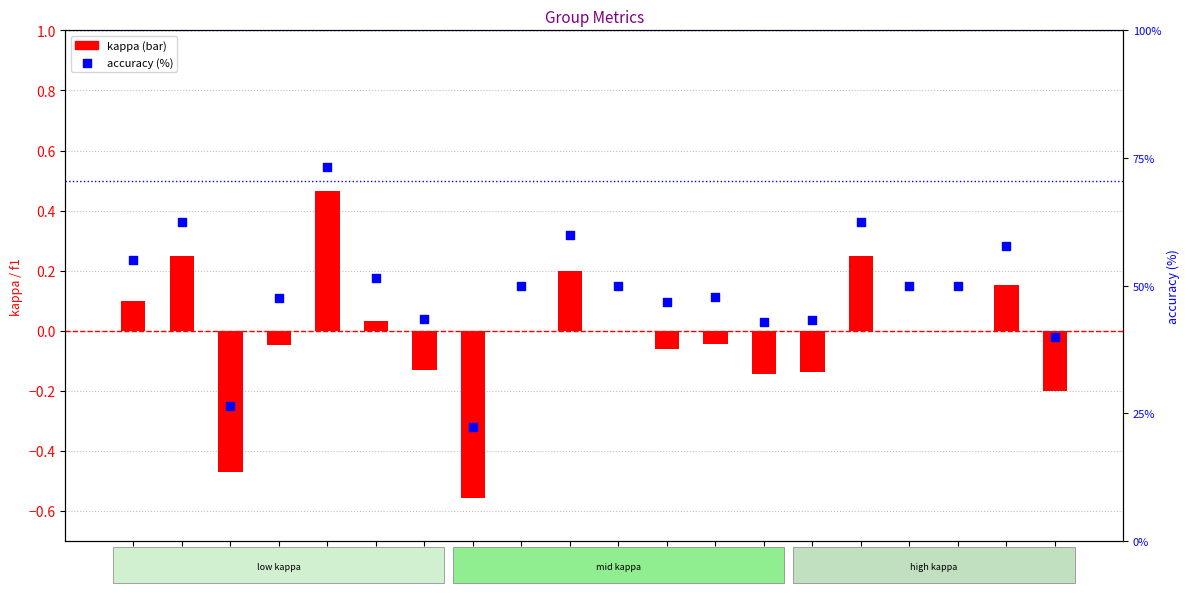

Which series has the largest total across all categories?

accuracy (%)